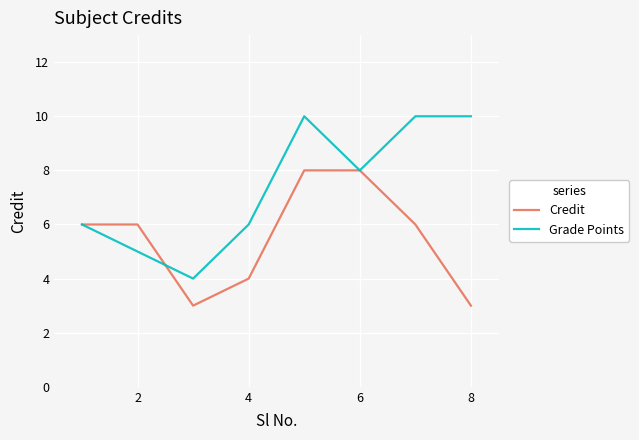

Which series has the largest range (max minus min)?

Grade Points